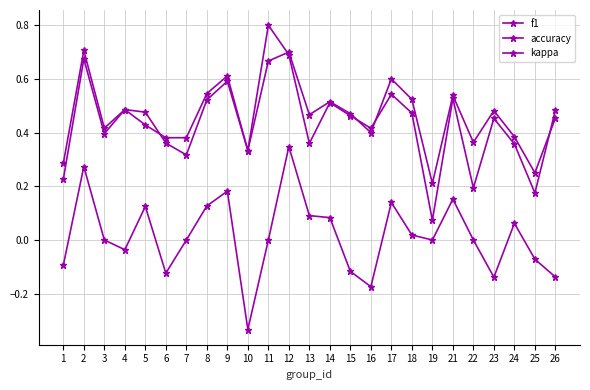

Count the number of data series in this chart.

3